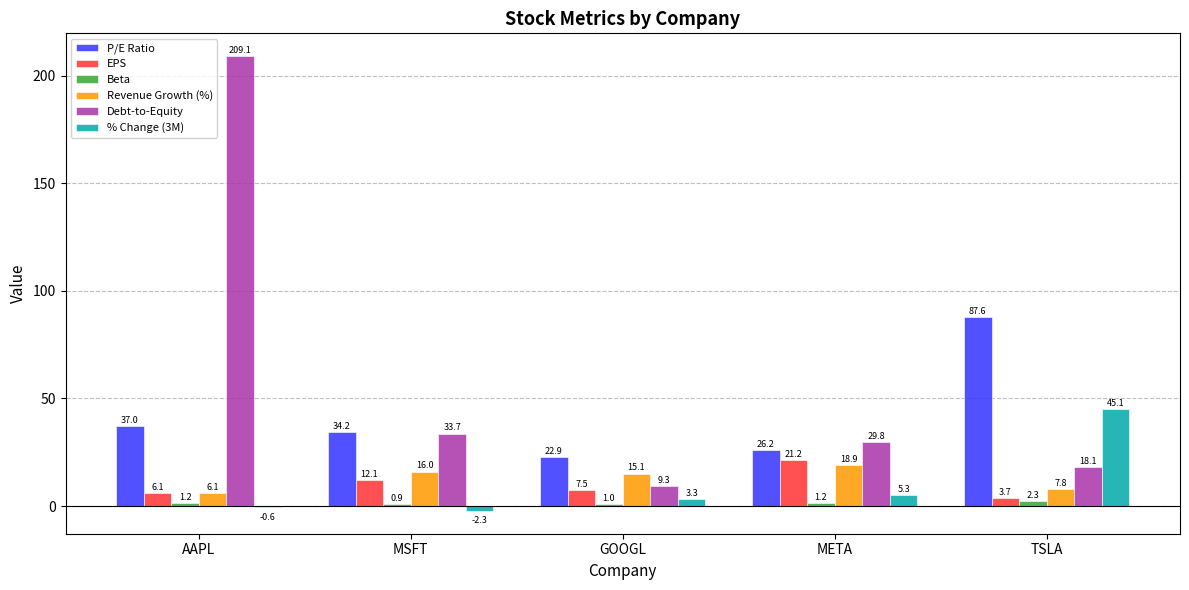

Which series has the largest total across all categories?

Debt-to-Equity